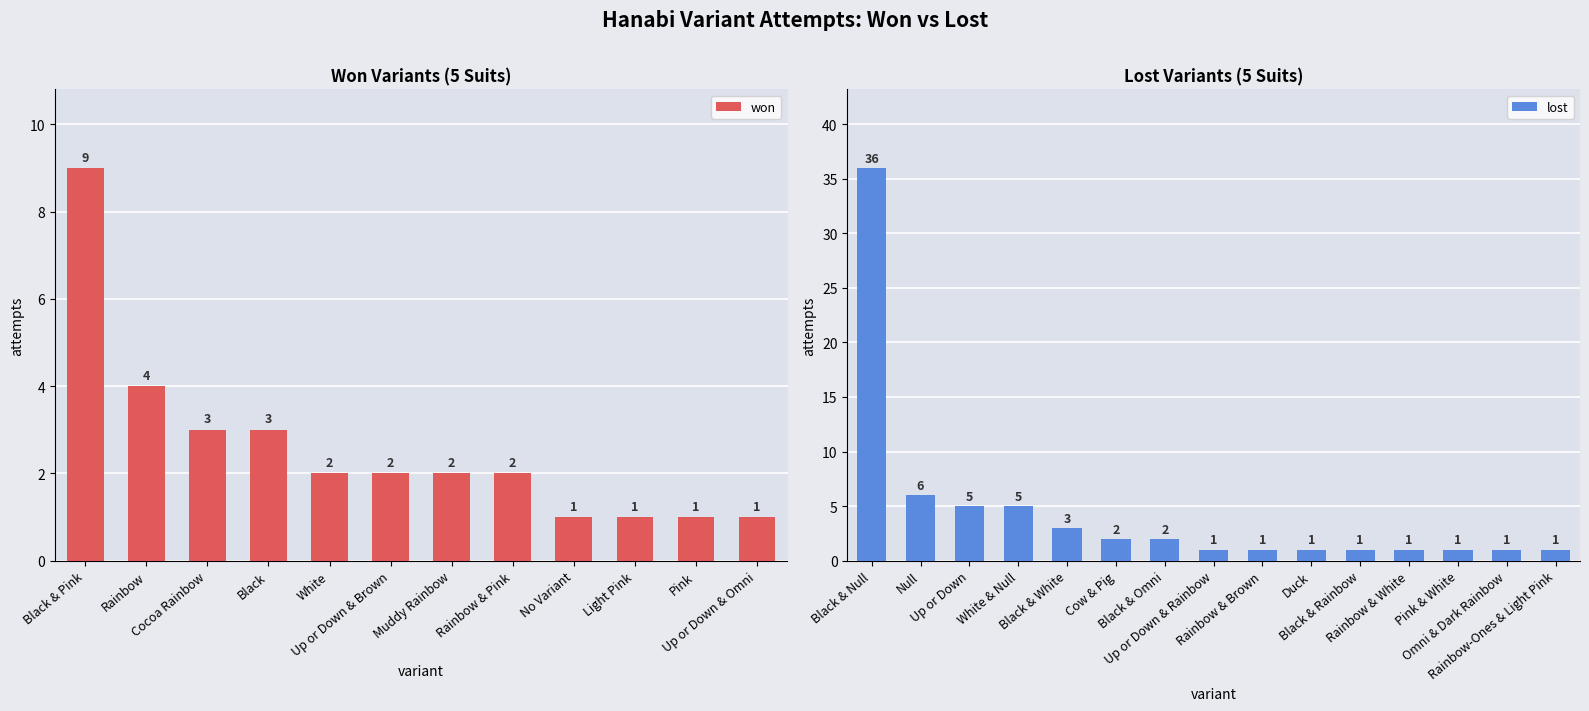

Is it true that won equals 2 at Up or Down & Rainbow?

False